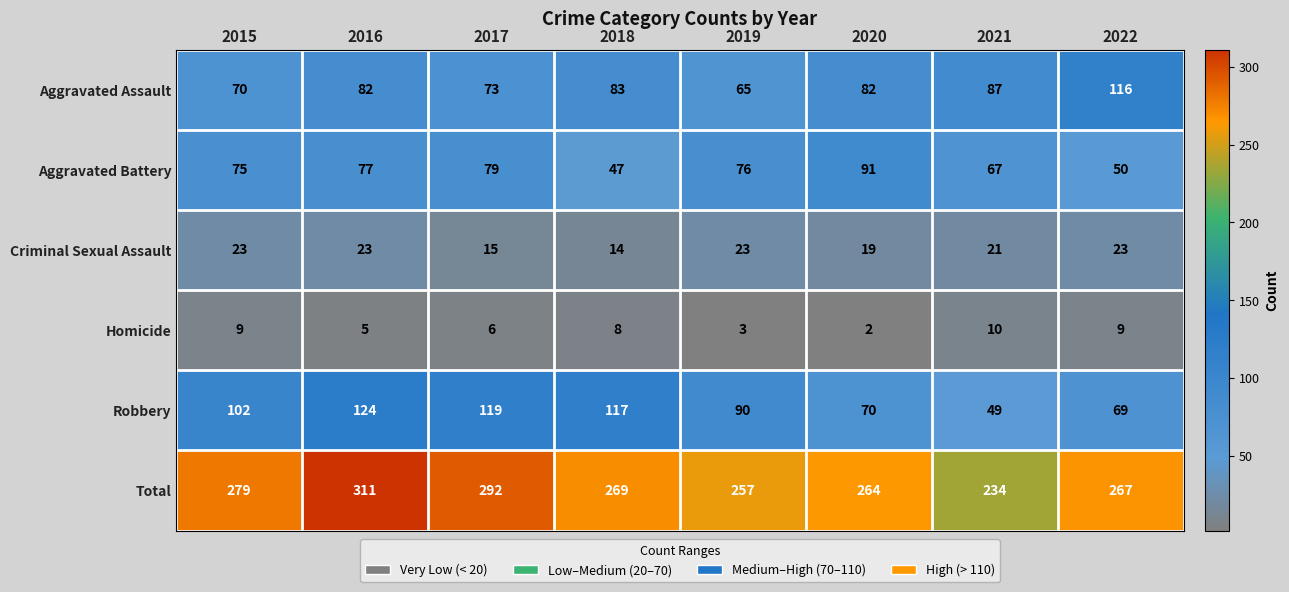

Which category has the highest value across all series?

2016